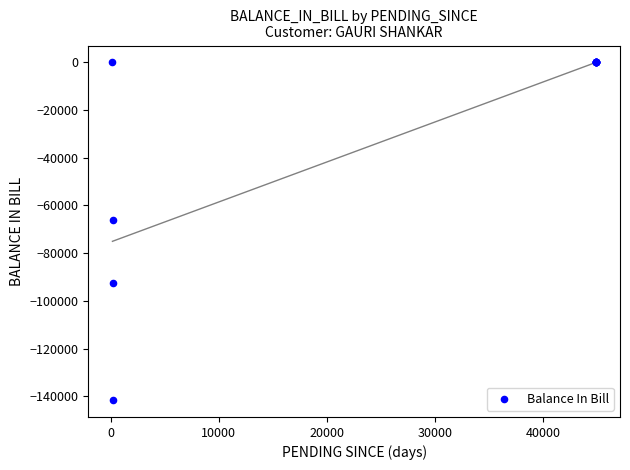

What Y value in the scatter plot is closest to -70806?

-66000